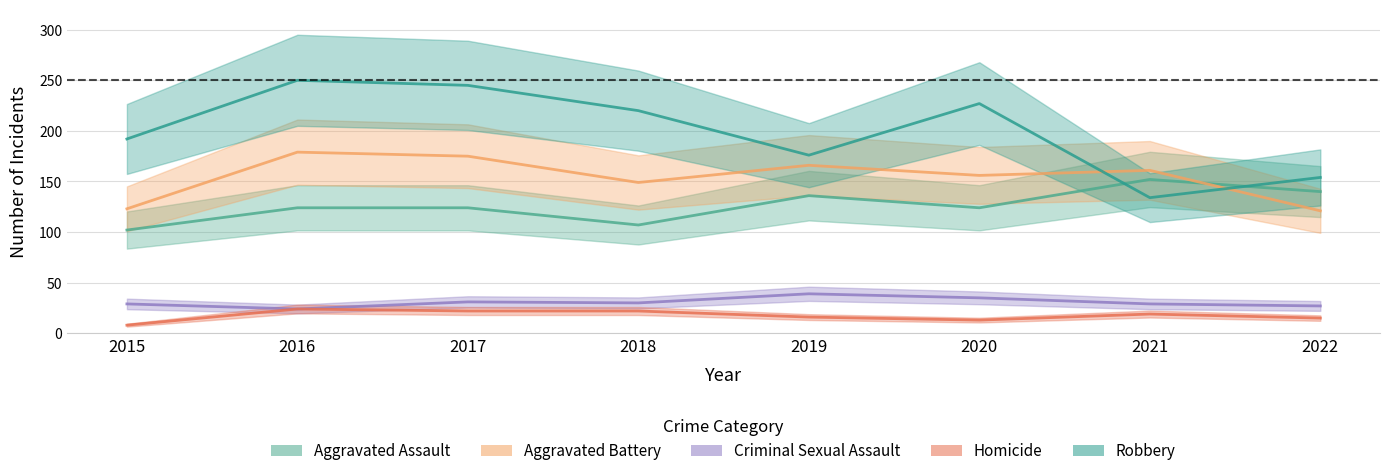

What is the maximum value shown in the chart?

250